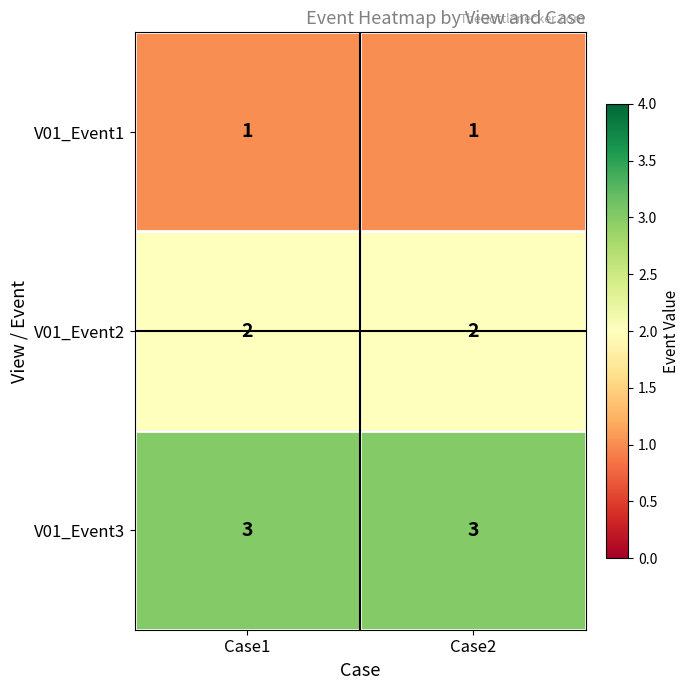

True or false: V01_Event2 has a value of 3 at Case2.

False